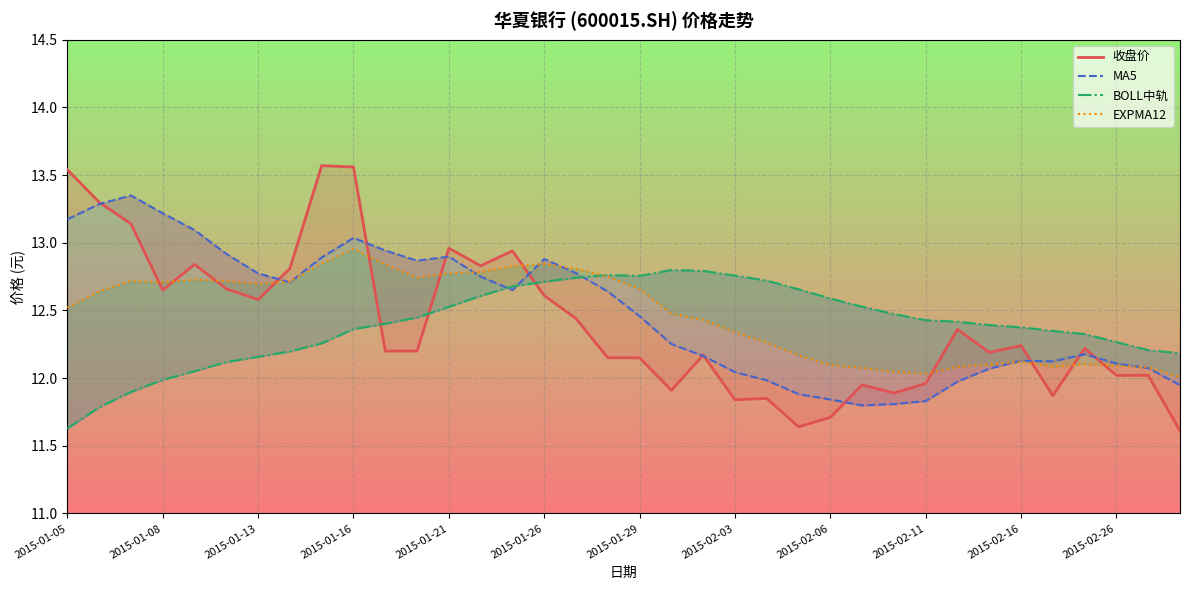

How many lines are shown in the chart?

4